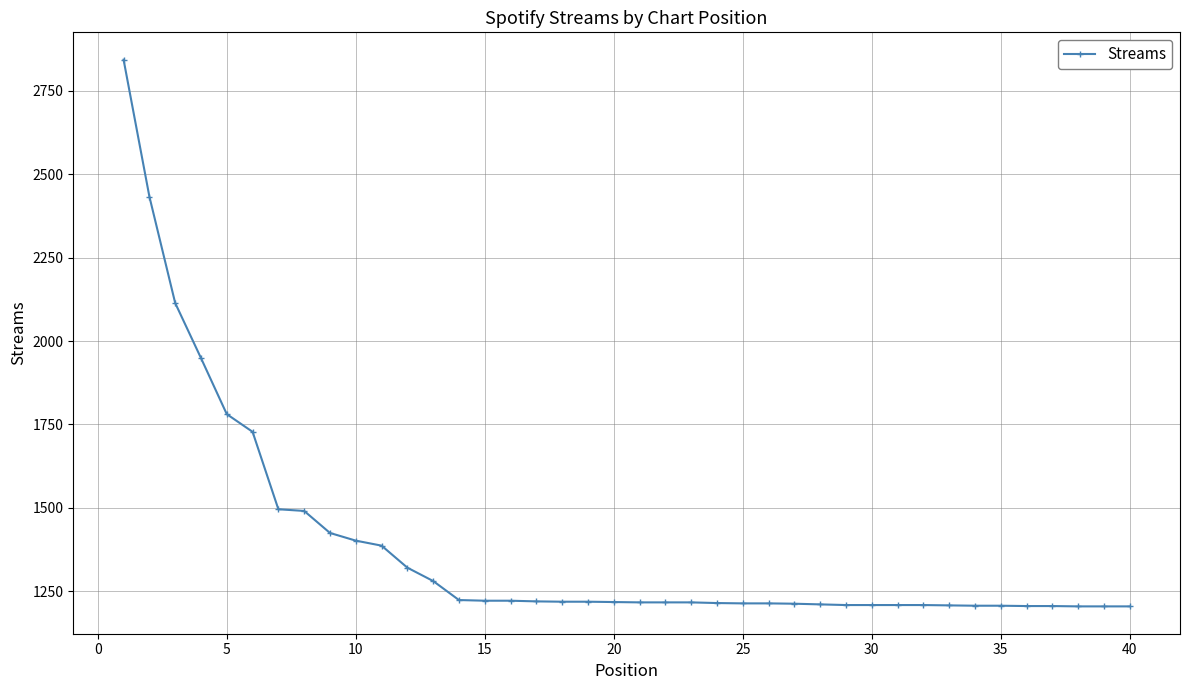

What is the greatest value displayed?

2843